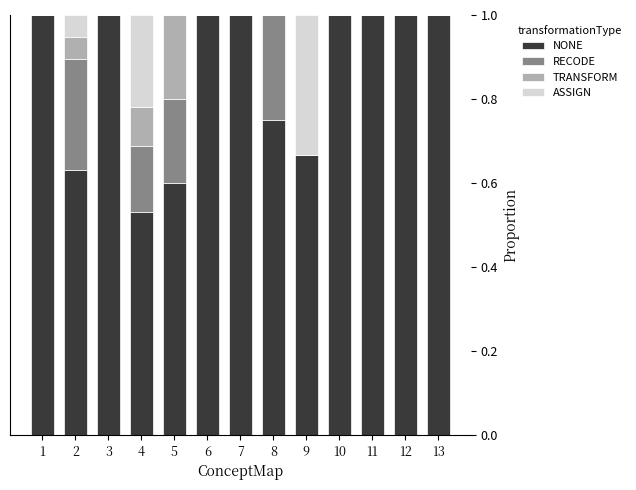

The value of NONE at 1 is 0.6. True or false?

False